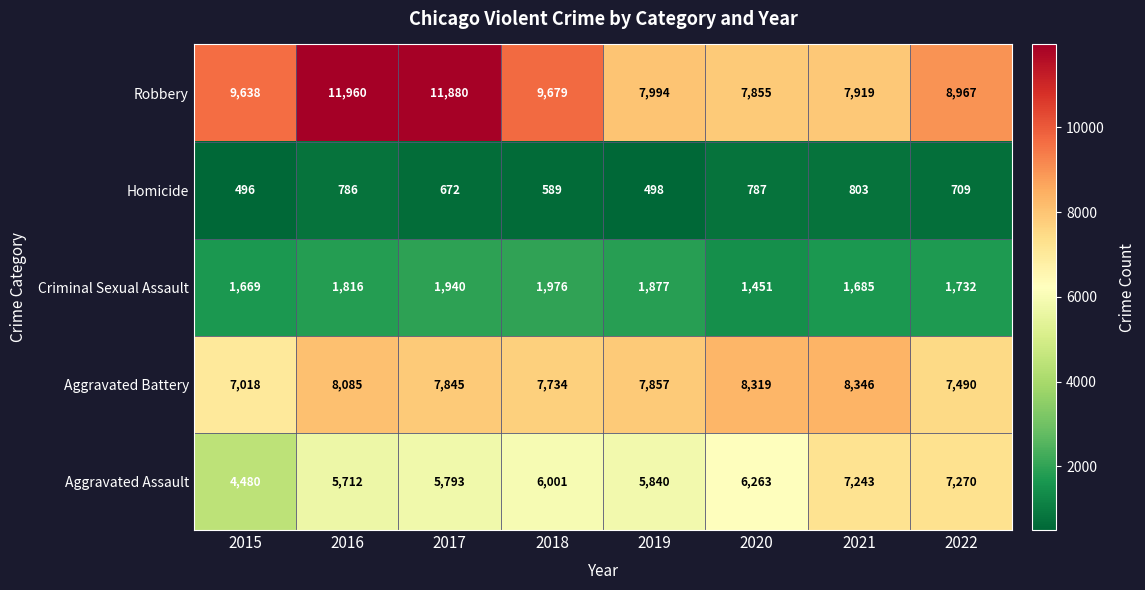

What is the average value of the Aggravated Battery series?

7837